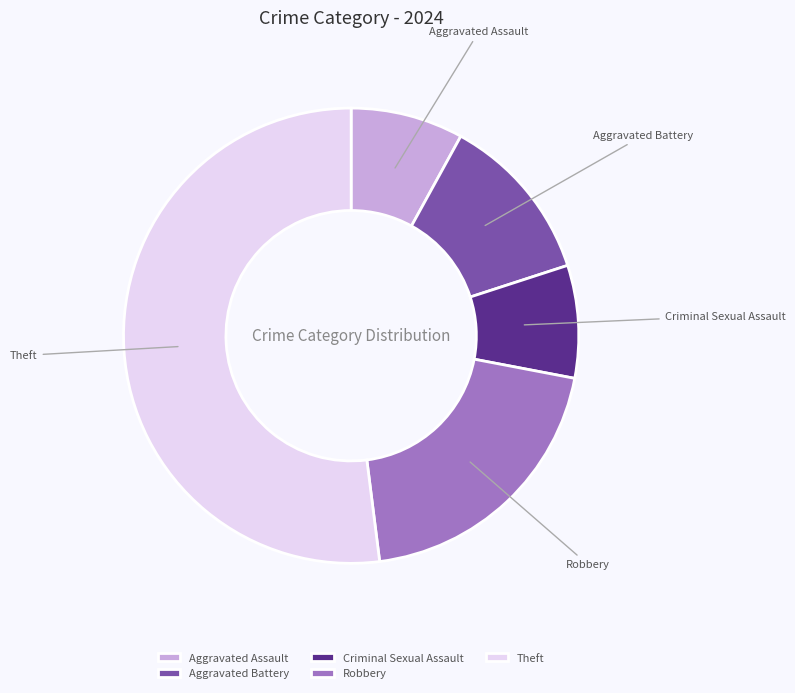

Combined, do Aggravated Assault and Theft account for over 50%?

Yes